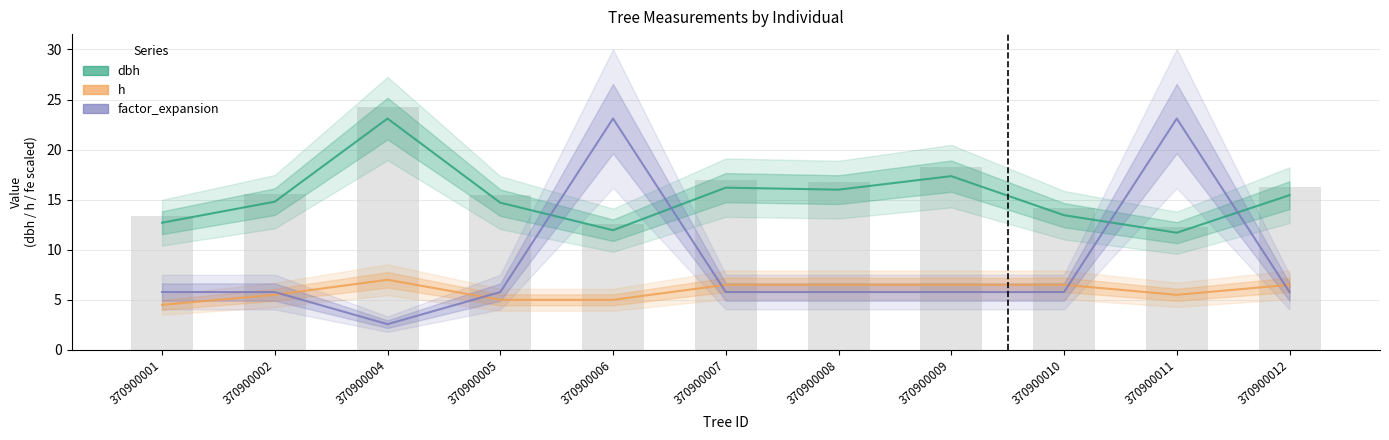

What is the sum of all factor_expansion values?

95.0